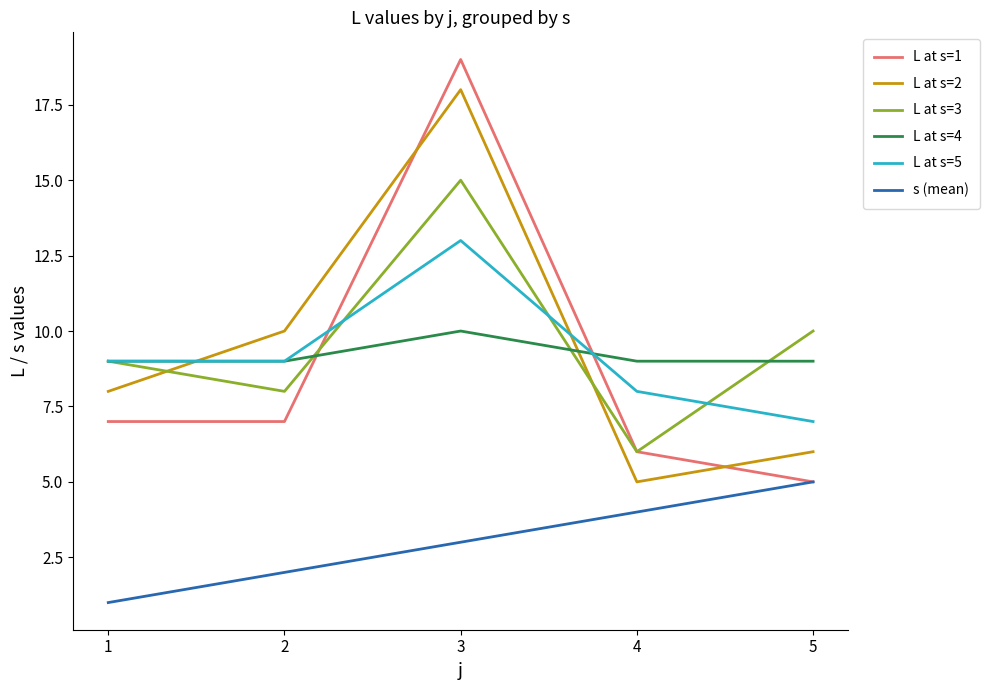

At how many categories does at least one series exceed 5?

5